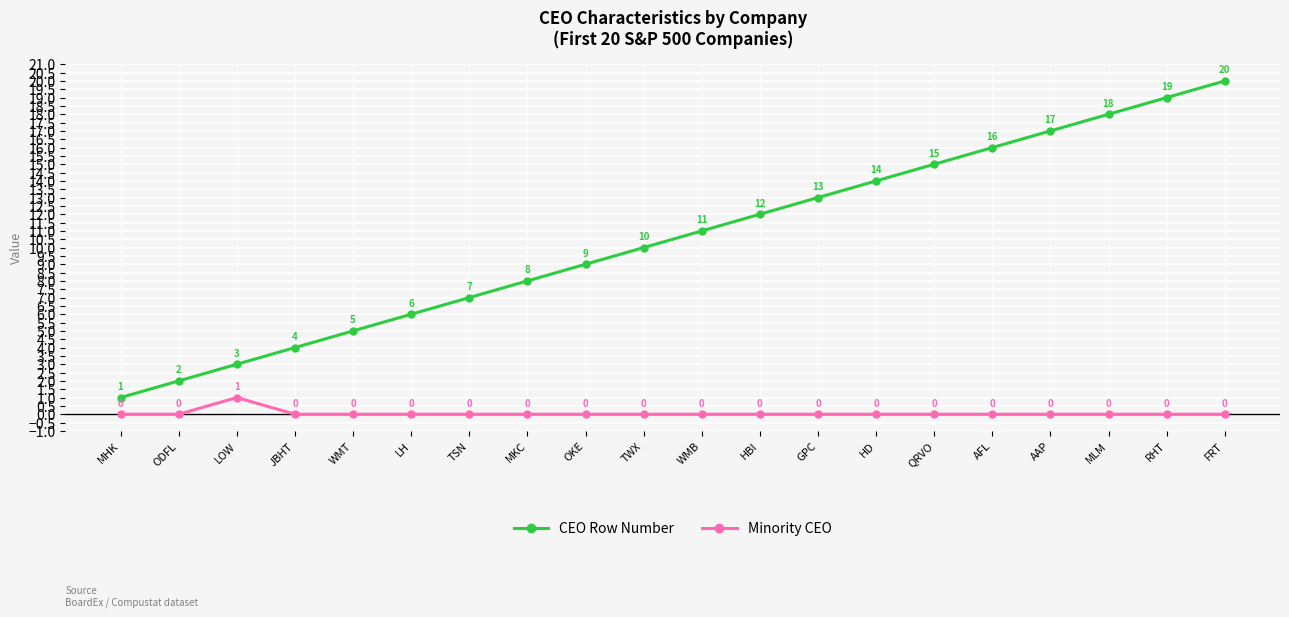

What are all the series names shown in the legend?

CEO Row Number, Minority CEO